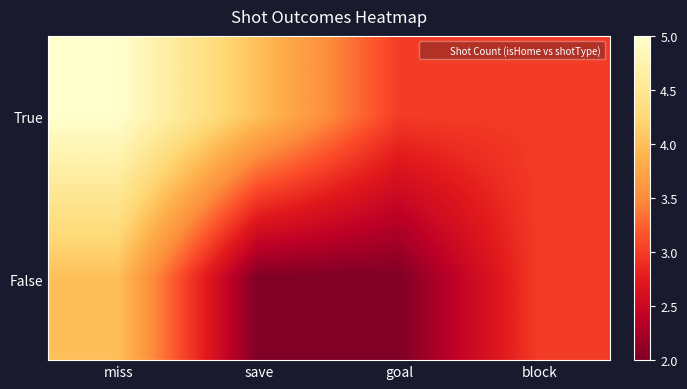

Reading right to left, transcribe all the data shown in this chart.

True: block=3	goal=3	save=4	miss=5
False: block=3	goal=2	save=2	miss=4